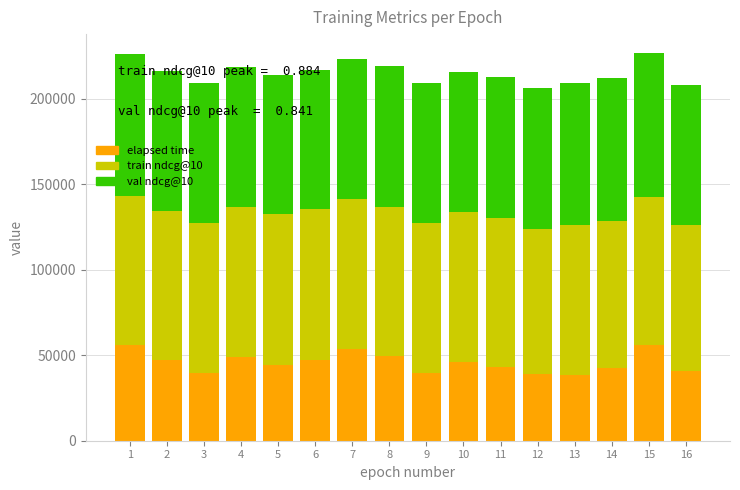

Are the bars horizontal?

No